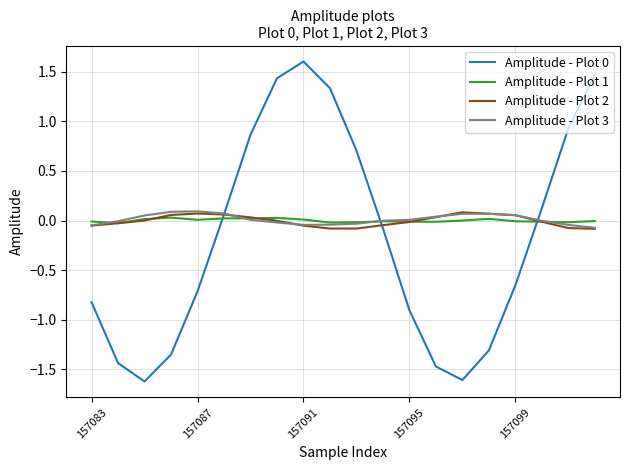

True or false: Amplitude - Plot 1 and Amplitude - Plot 0 cross at least once.

True